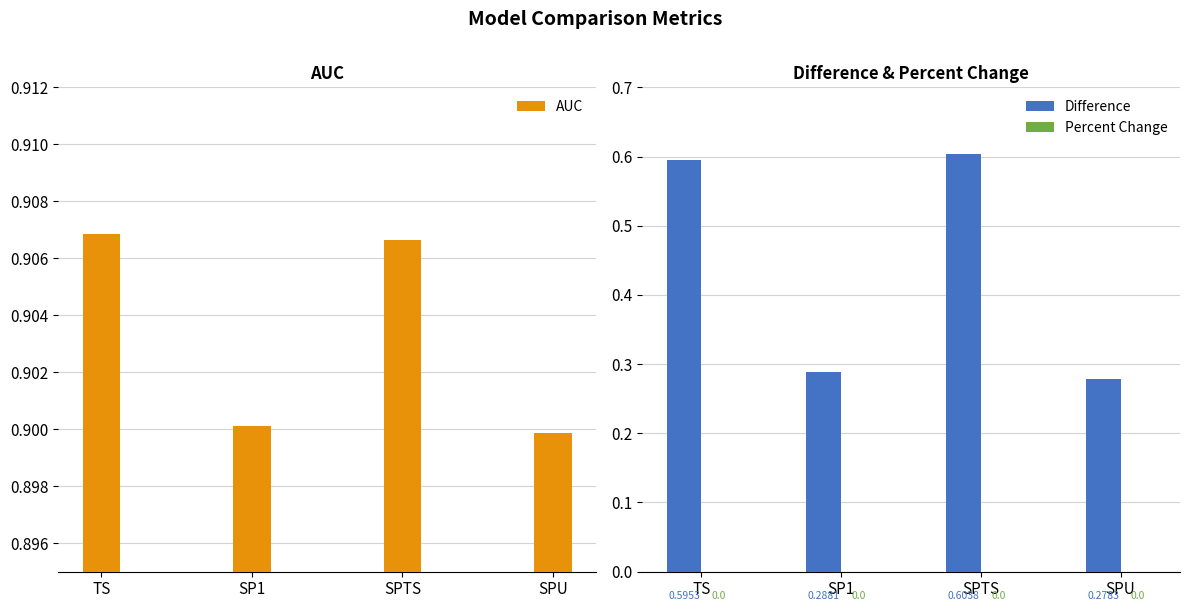

Rank the series by their average value, from lowest to highest.

Percent Change, Difference, AUC